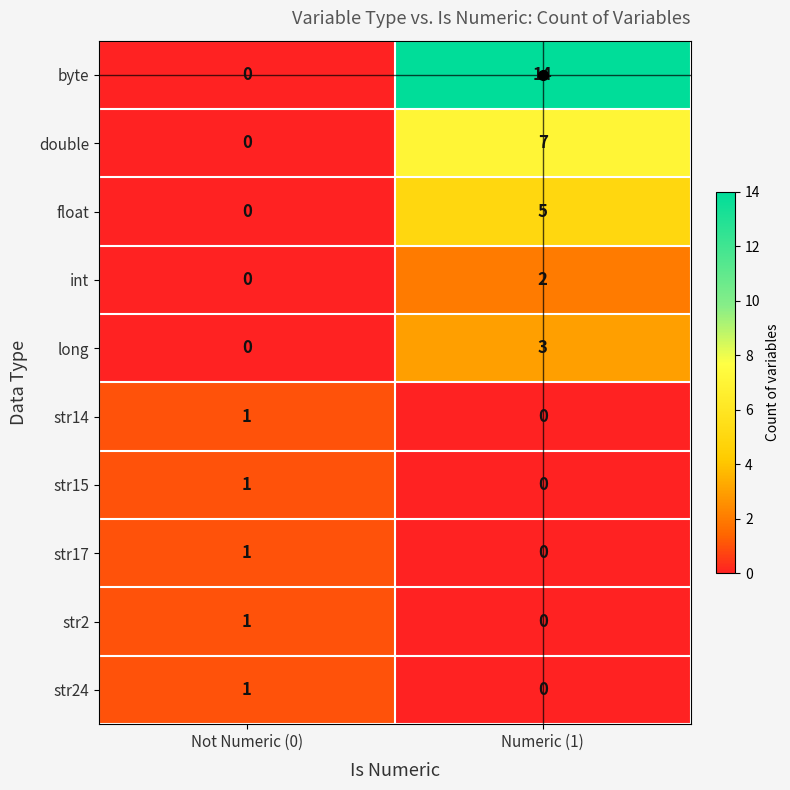

Which label corresponds to the largest value in the chart?

Numeric (1)